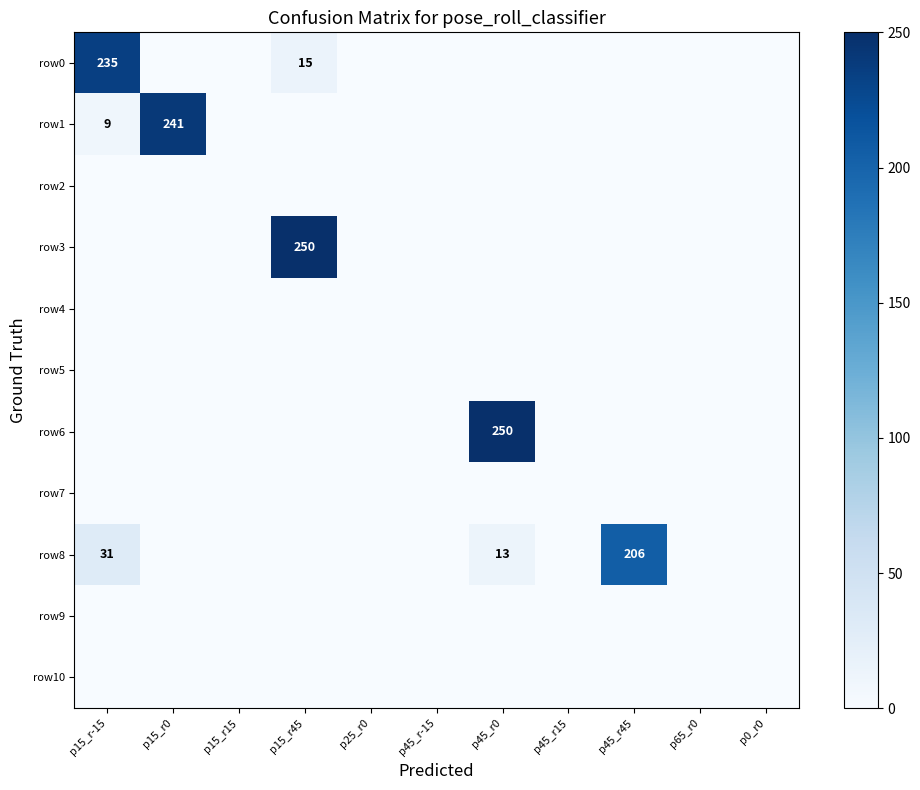

Which series changed the most between p45_r45 and p65_r0?

row8